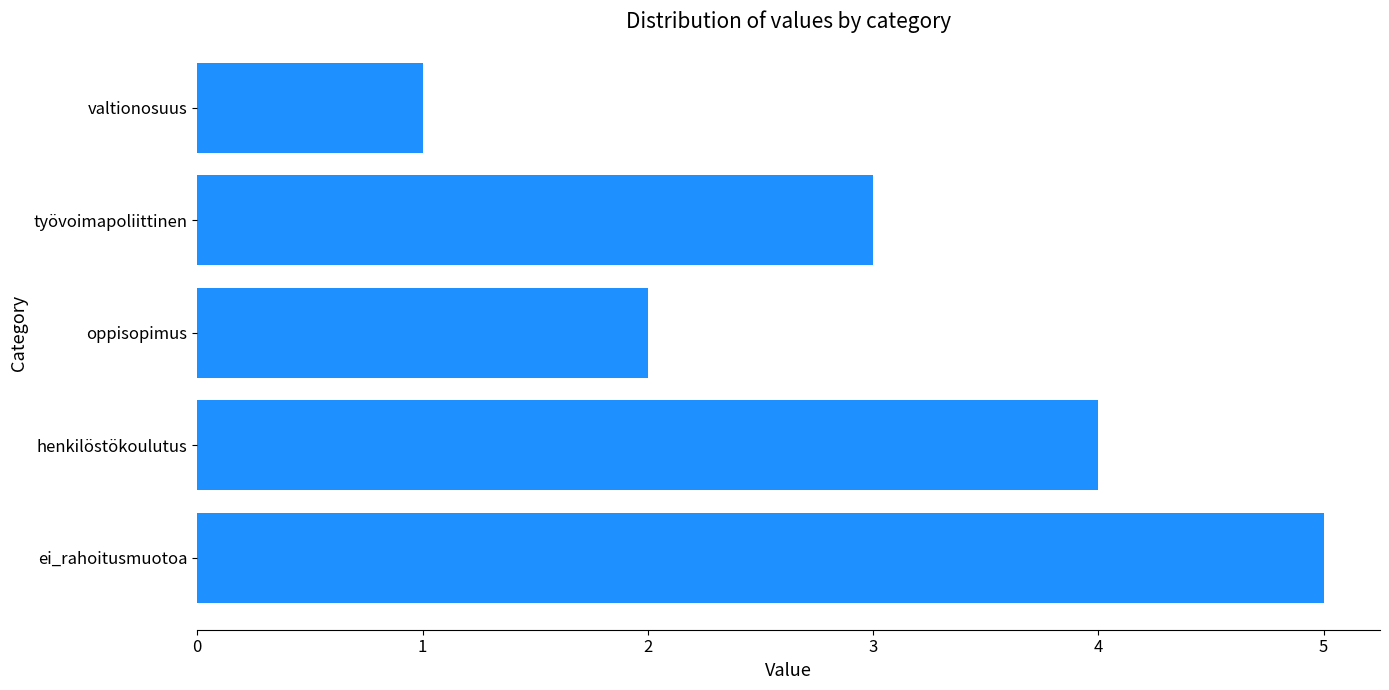

How many data points does each series have?

5